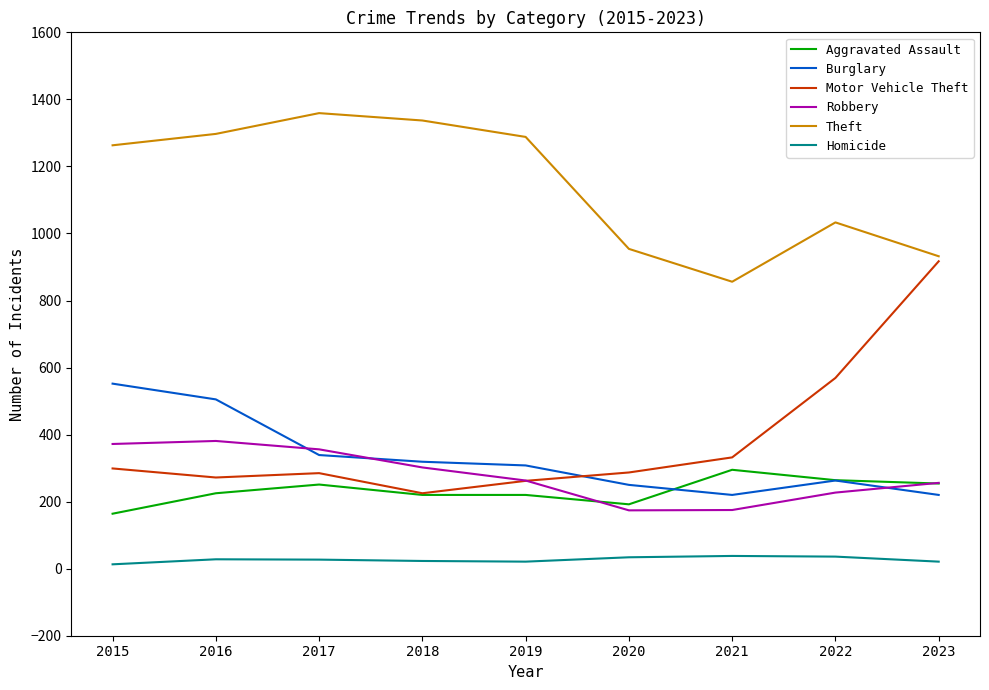

Rank the series by their maximum value, from highest to lowest.

Theft, Motor Vehicle Theft, Burglary, Robbery, Aggravated Assault, Homicide